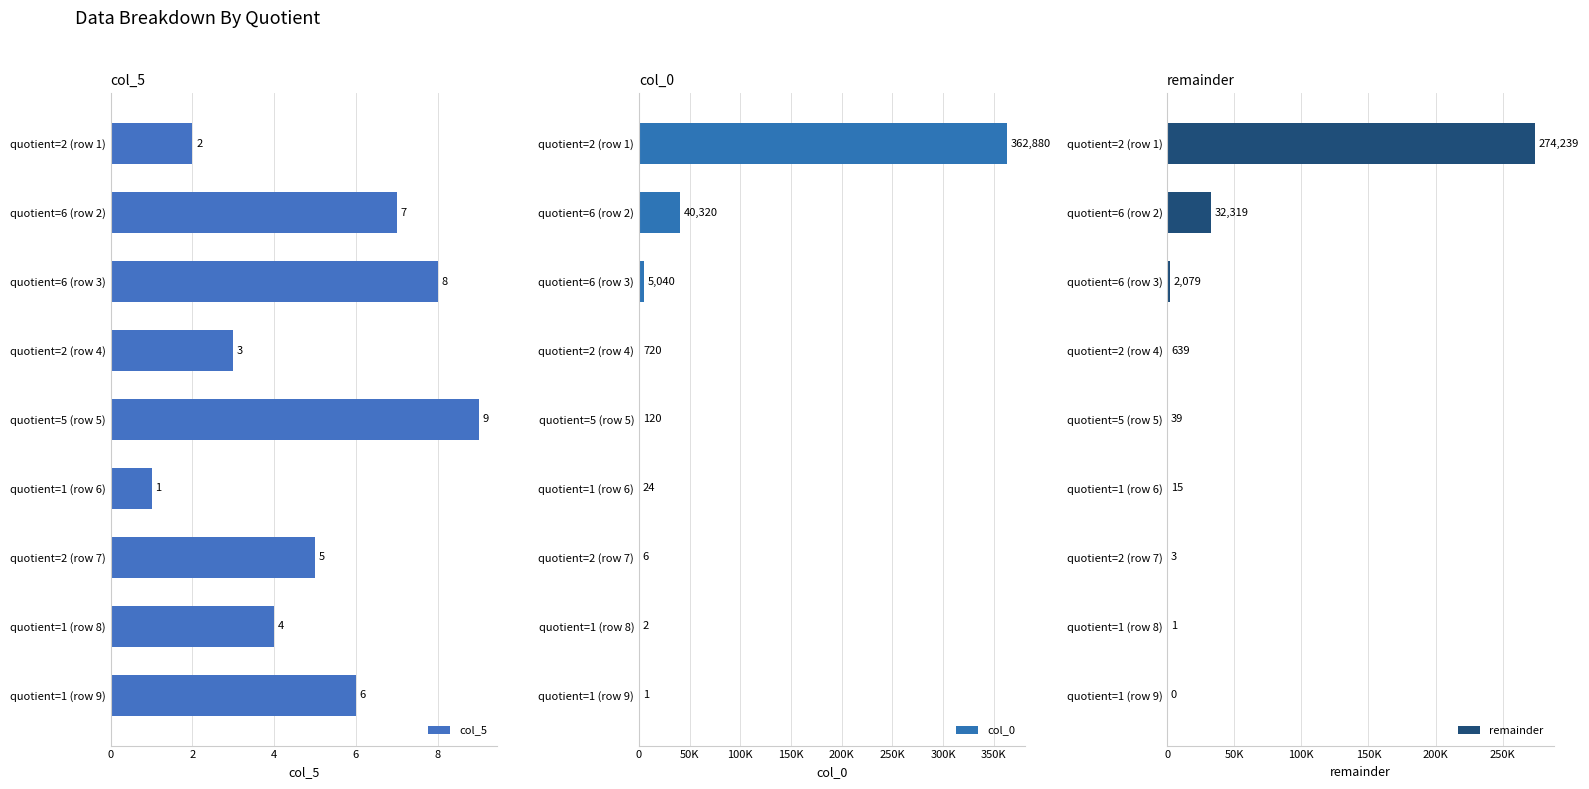

What is the difference between the maximum and minimum values in the col_5 series?

8